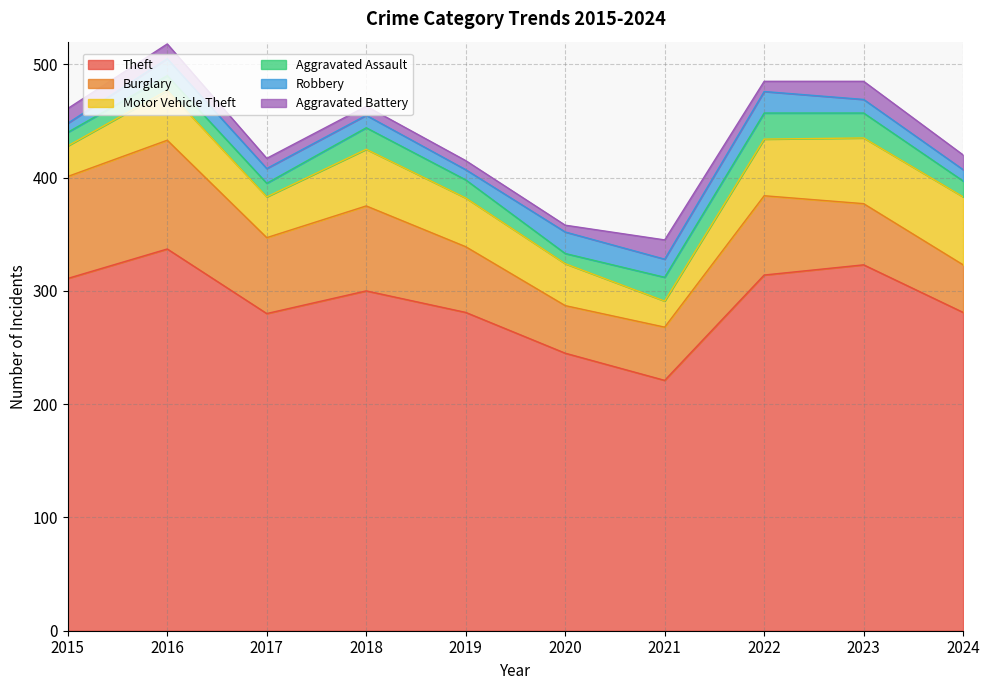

At which category does Theft reach its first local peak?

2016